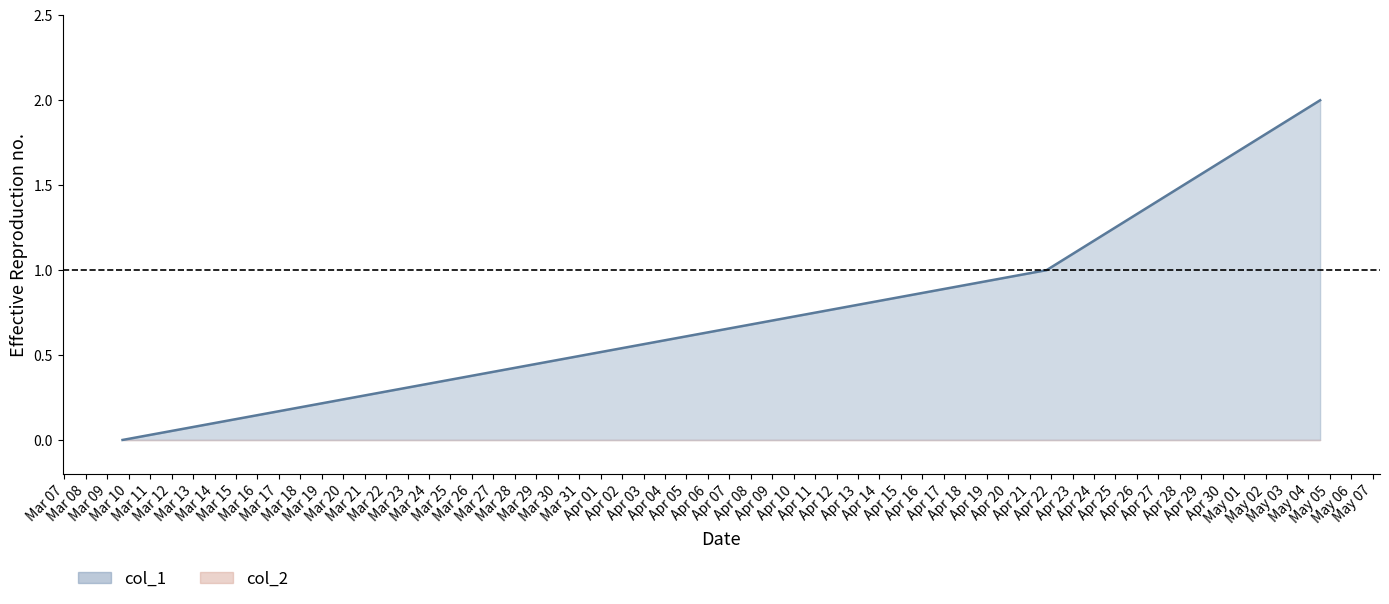

Which series has the largest total across all categories?

col_1